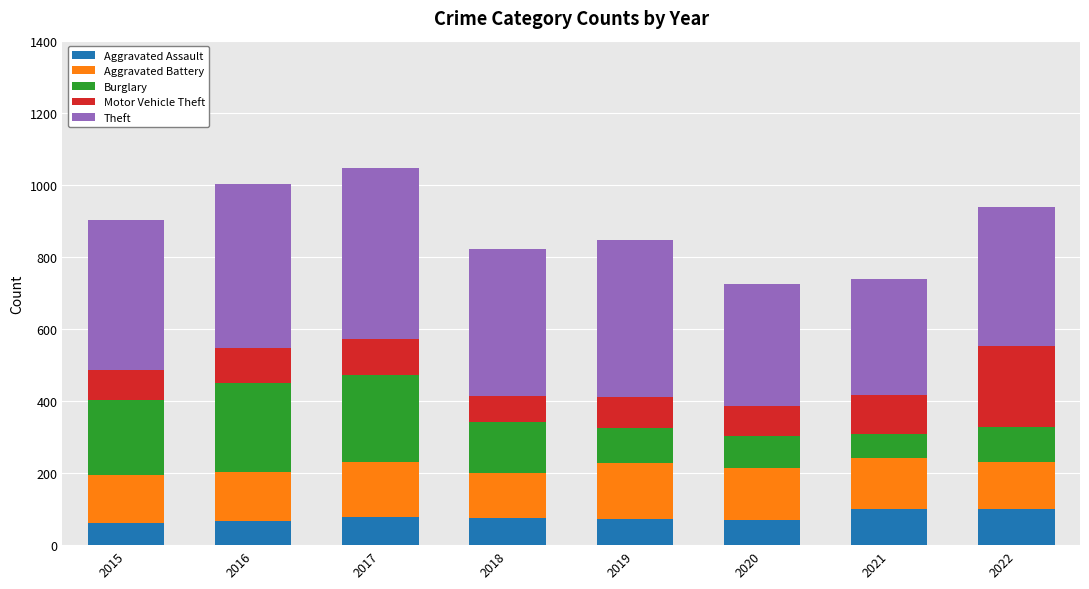

Is it true that Aggravated Assault equals 151 at 2022?

False